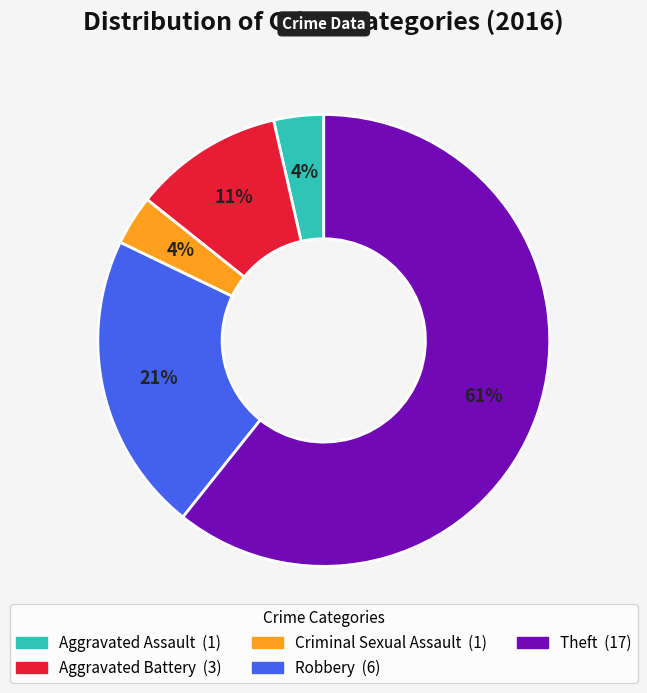

Does Aggravated Assault represent more than half of the total?

No